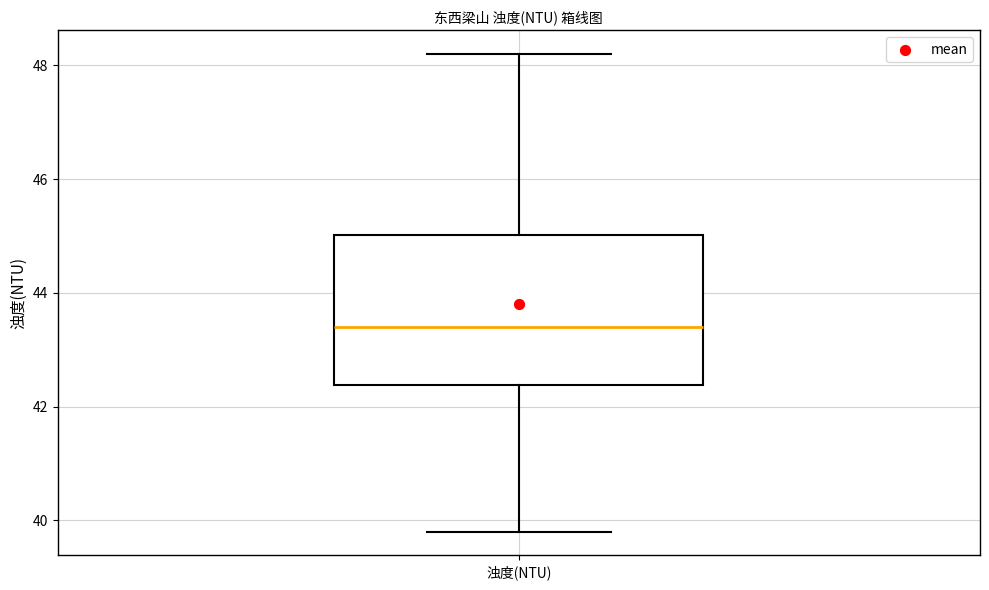

Read this box plot against the y-axis: the position of the median line, the range covered by the box, and the ends of both whiskers. The values are not printed on the chart, so give them approximately, as read against the axis.

median 43.4, box 42.4 to 45.0, whiskers 39.8 to 48.2